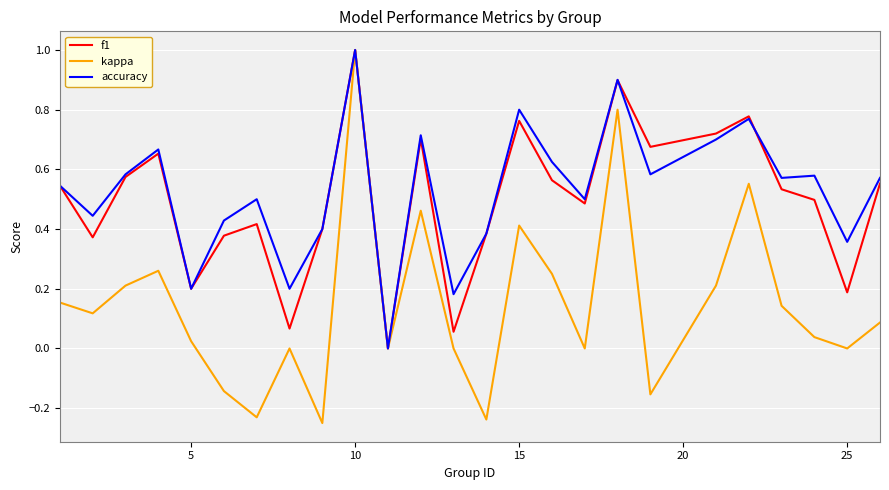

What is the highest value of the kappa series?

1.0